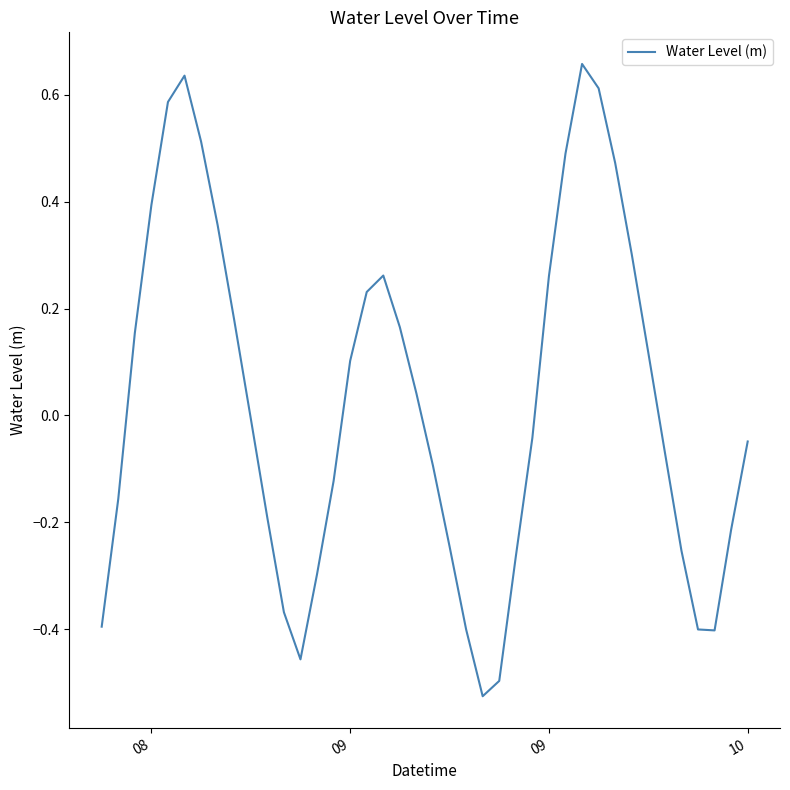

What is the difference between the maximum and minimum values?

1.2